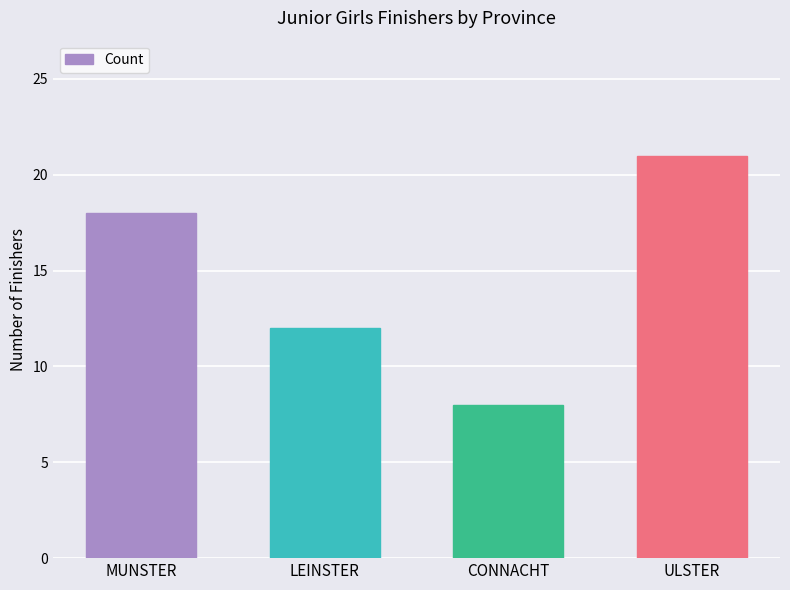

What is the ratio of the value at MUNSTER to the value at LEINSTER?

1.5